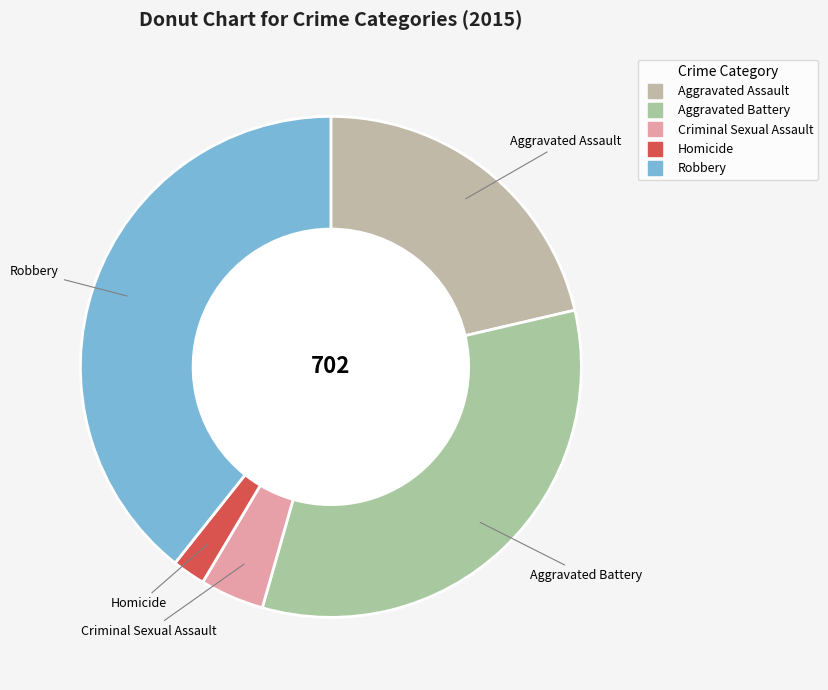

How many segments does this pie chart have?

5